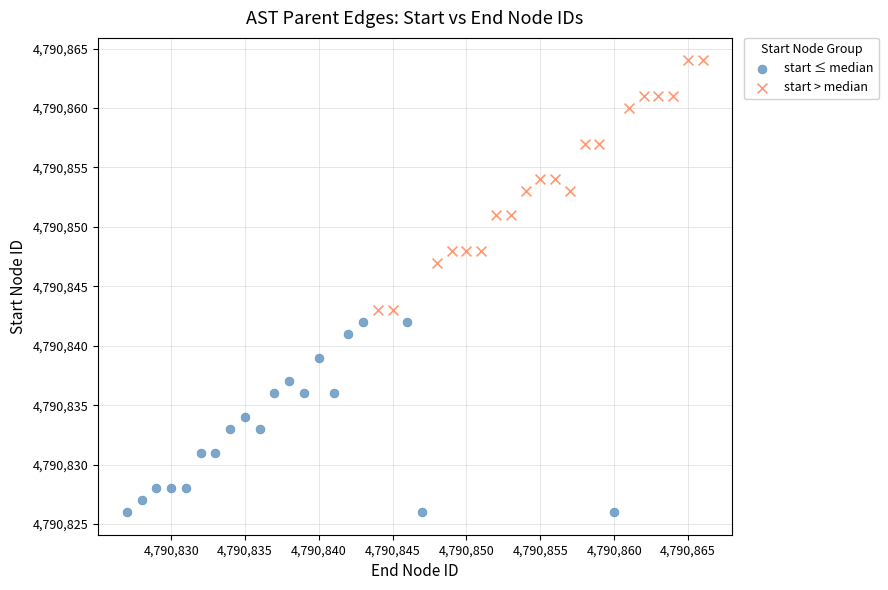

Which series has the widest spread of Y values?

start > median